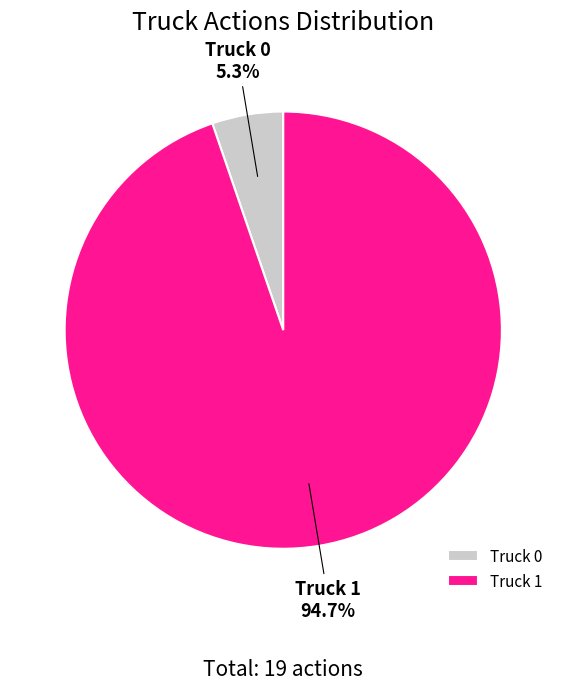

Which slice is the smallest?

Truck 0